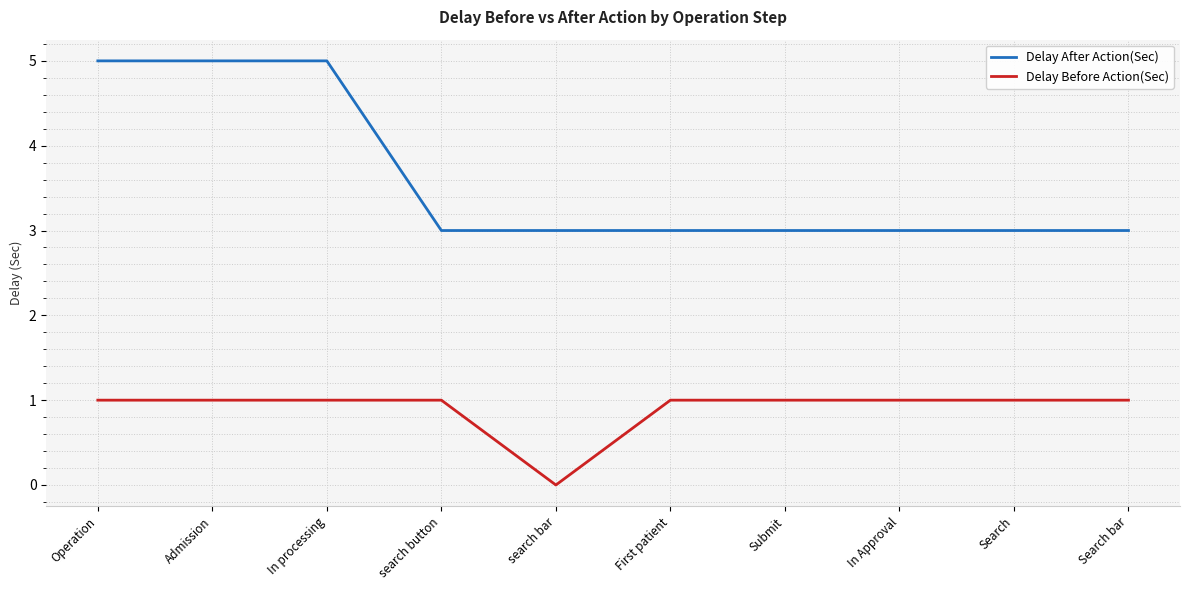

Which series has the largest total across all categories?

Delay After Action(Sec)